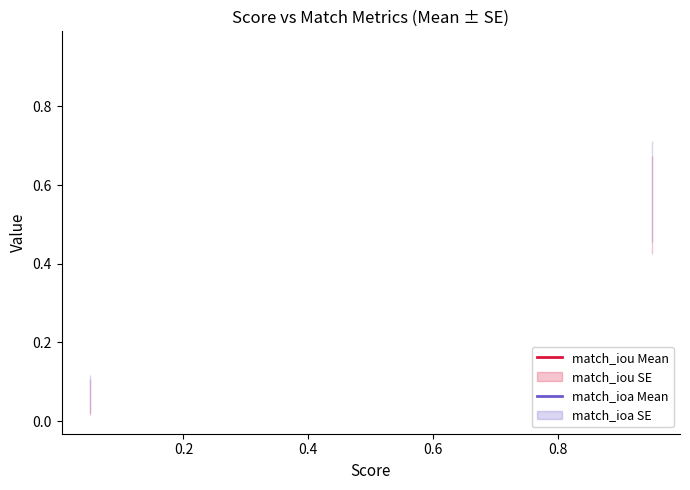

Rank the series by their maximum value, from highest to lowest.

match_ioa Mean, match_iou Mean